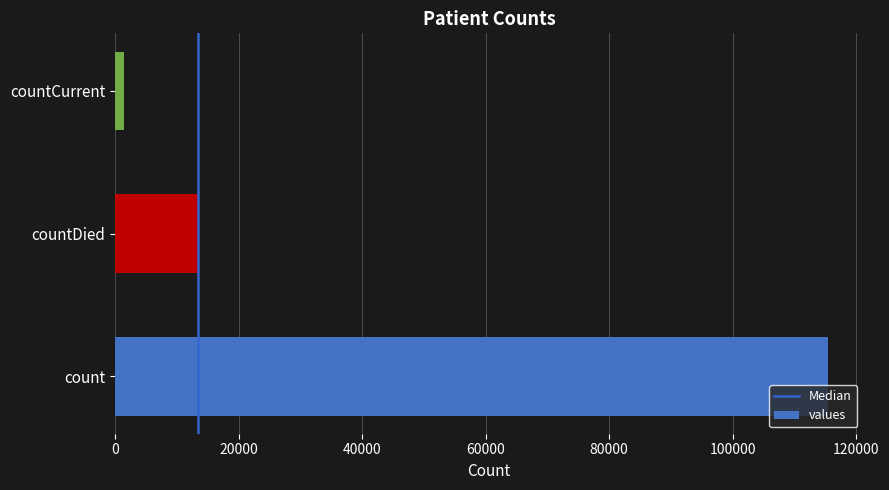

How many data points are less than 13343?

1